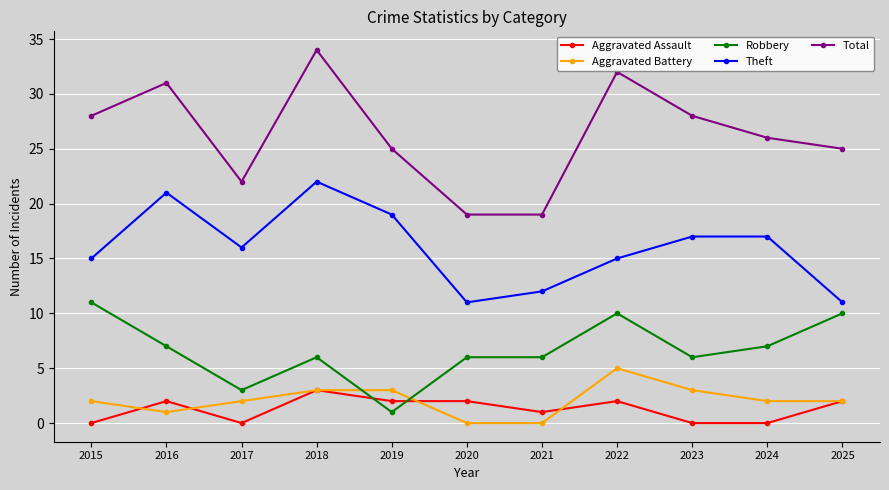

What is the difference between the second highest and second lowest values in the Aggravated Assault series?

2